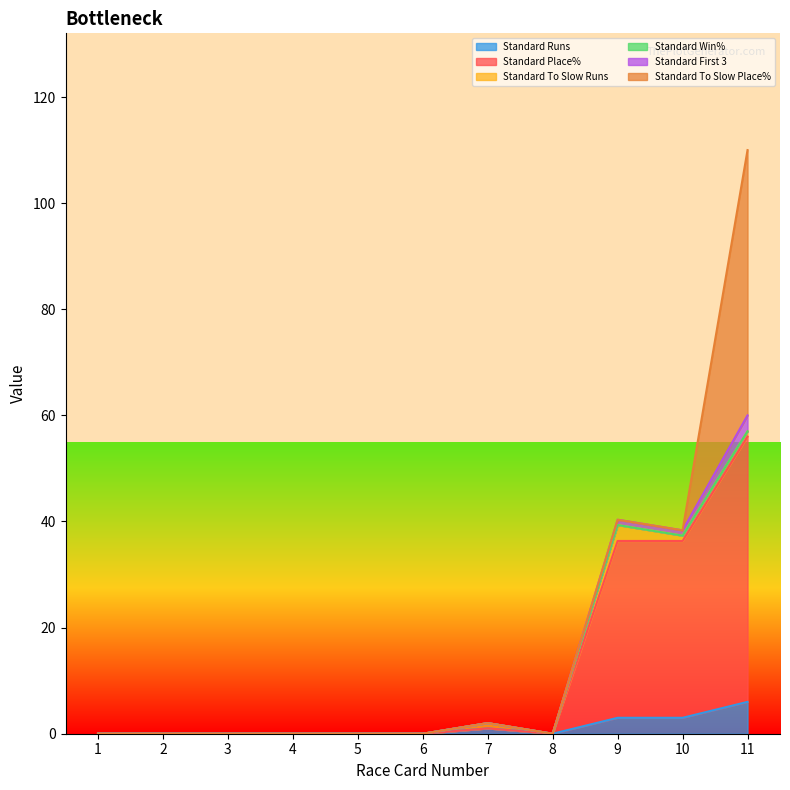

Rank the categories by Standard Runs value from lowest to highest.

1, 2, 3, 4, 5, 6, 8, 7, 9, 10, 11